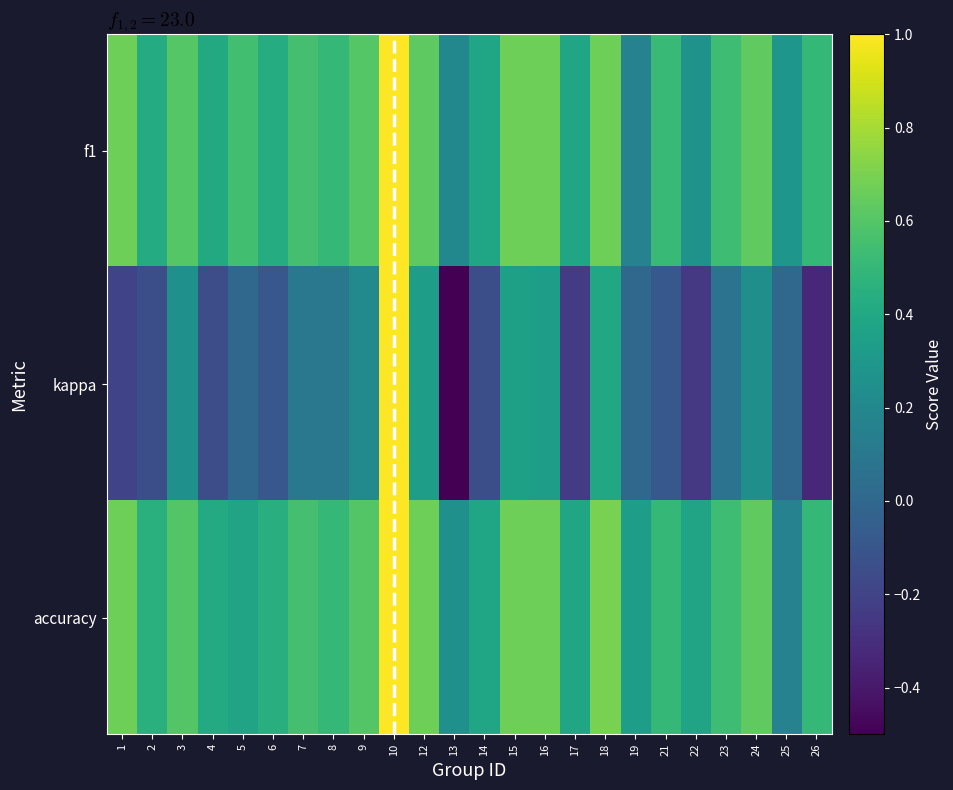

What is the difference between the highest and lowest values at 17?

0.6